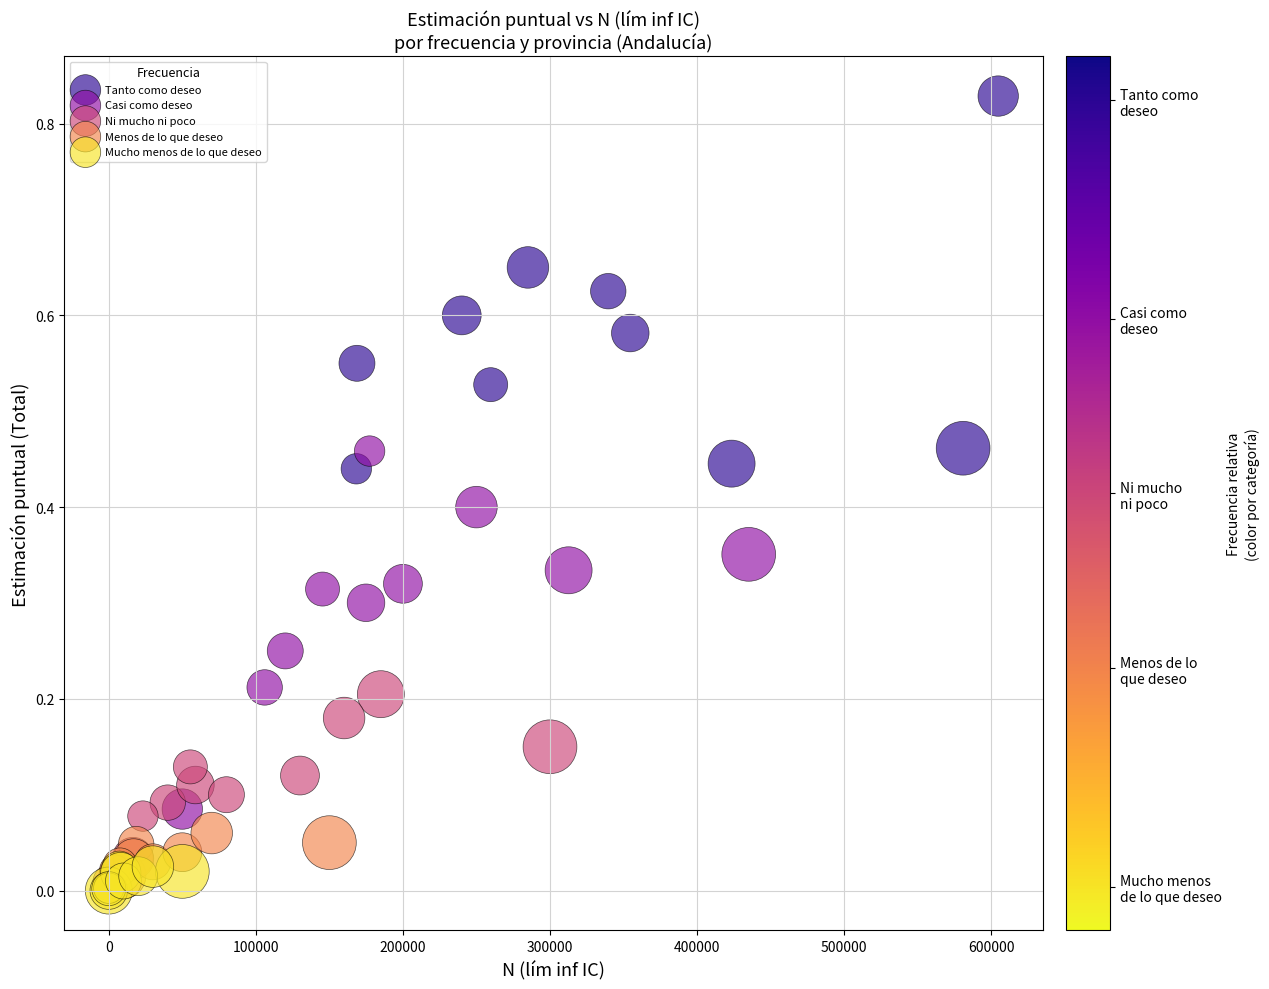

Which series contains the highest Y value?

Tanto como deseo